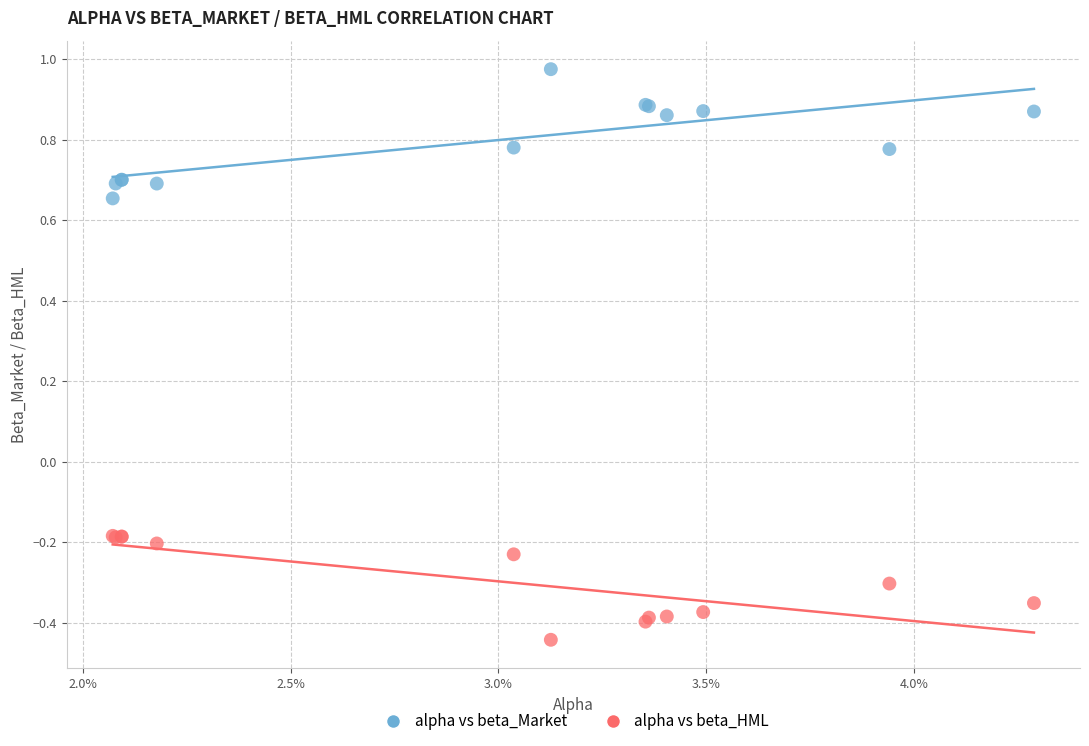

Which series reaches the maximum Y coordinate?

alpha vs beta_Market